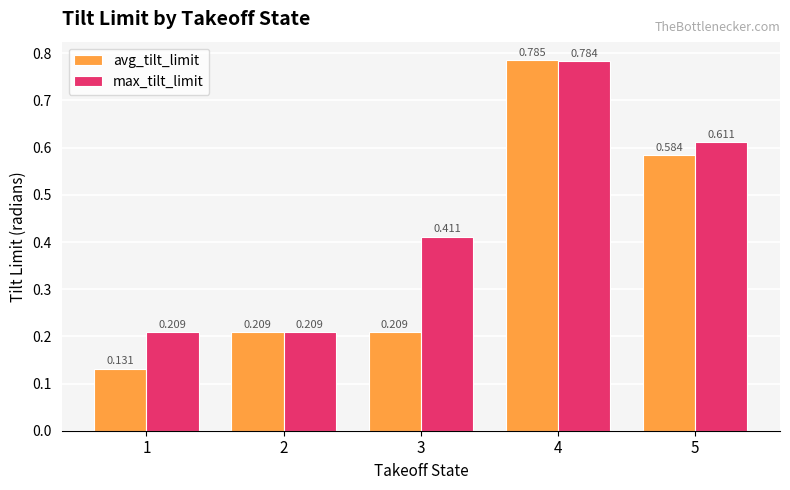

The value of max_tilt_limit at 4 is 0.2. True or false?

False